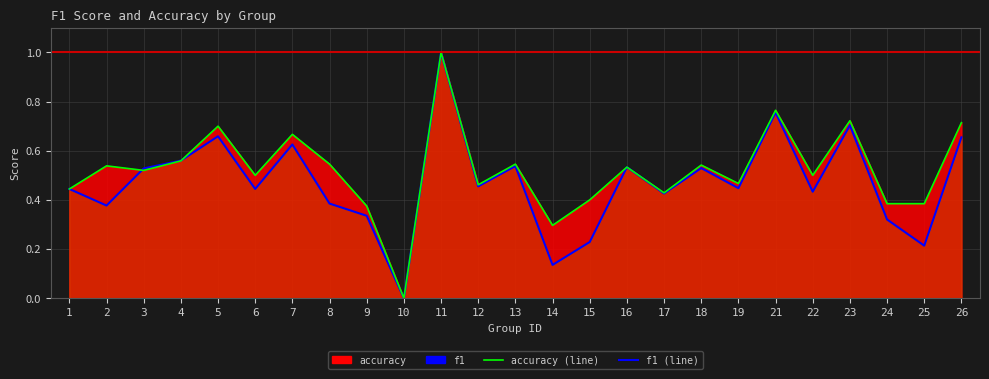

What is the value of the accuracy point at the 18th from the left?

0.5